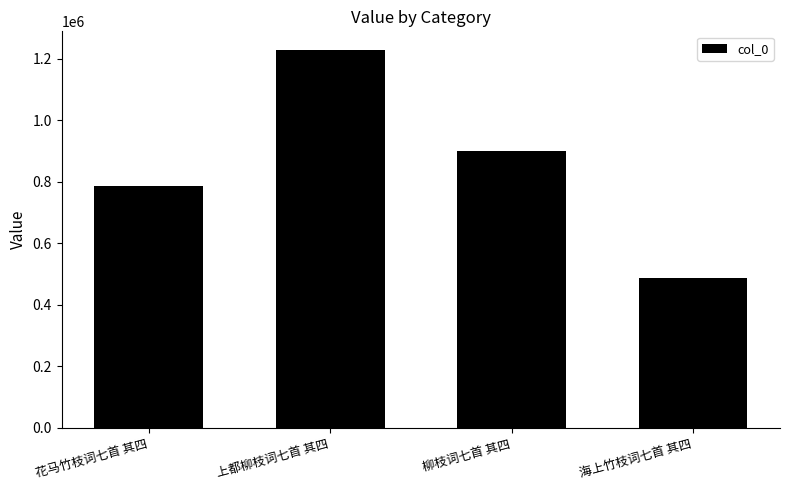

What value does the data have at 海上竹枝词七首 其四?

485918